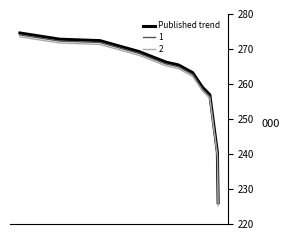

What is the sum of all values?

2866.5